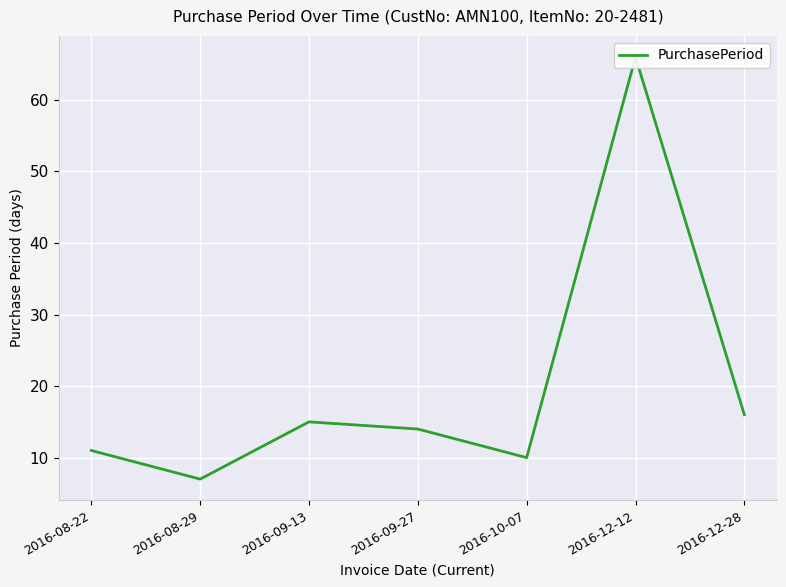

What position from the left is 2016-10-07?

5